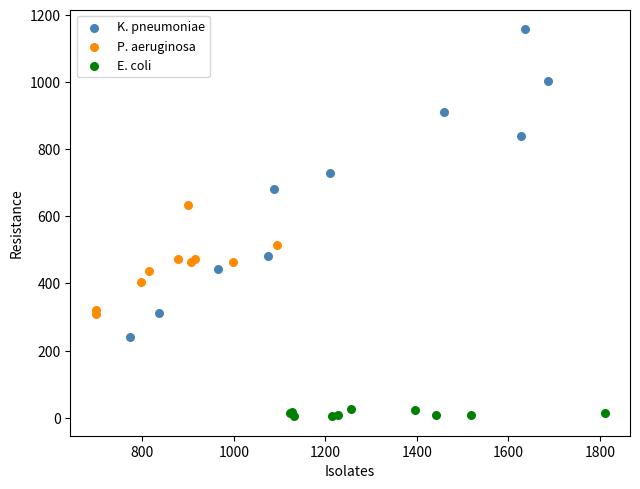

Which series reaches the minimum Y coordinate?

E. coli